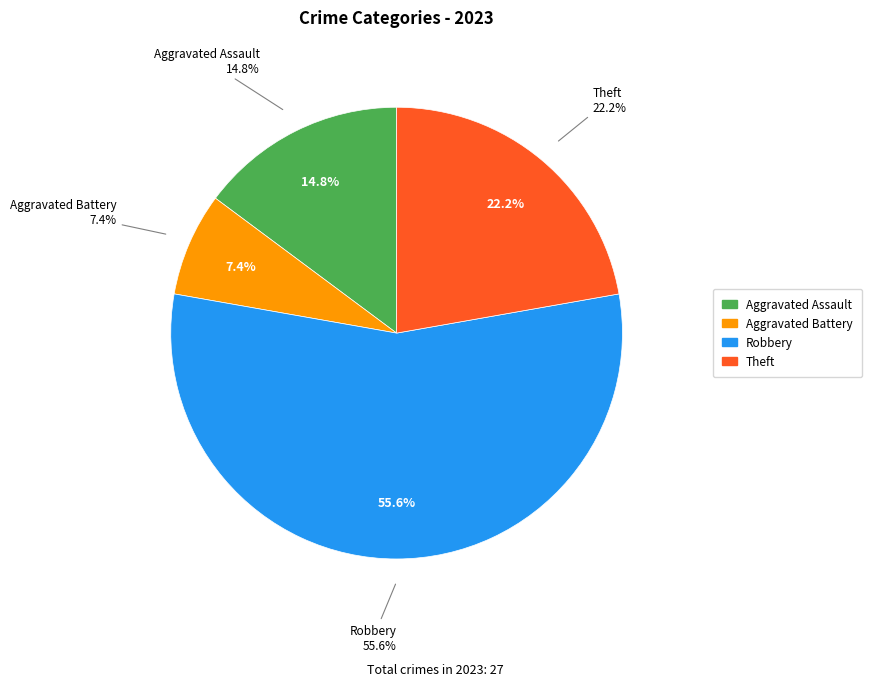

Combined, do Aggravated Assault and Robbery account for over 50%?

Yes